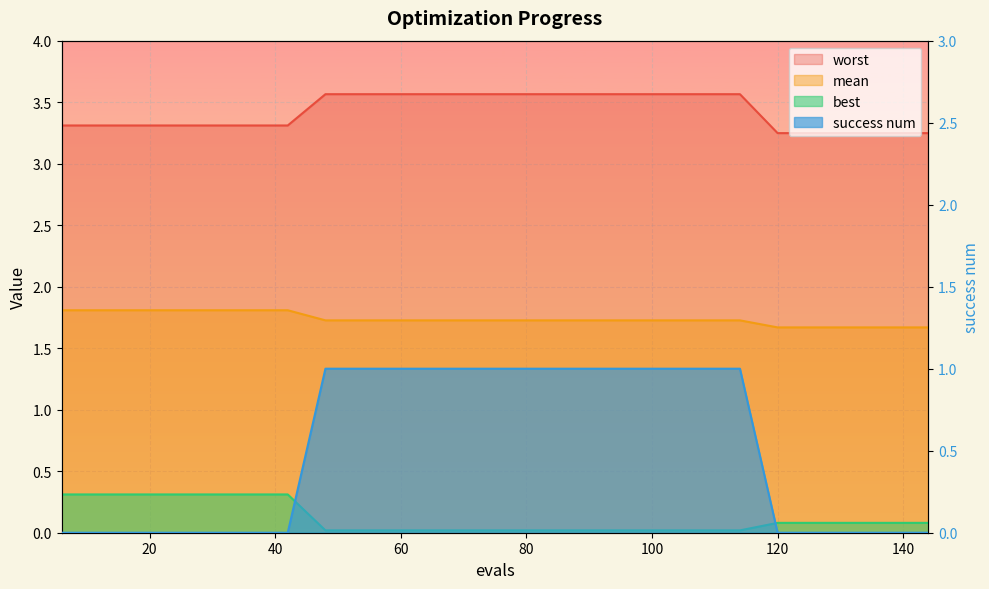

Which series has the widest spread of values?

success num